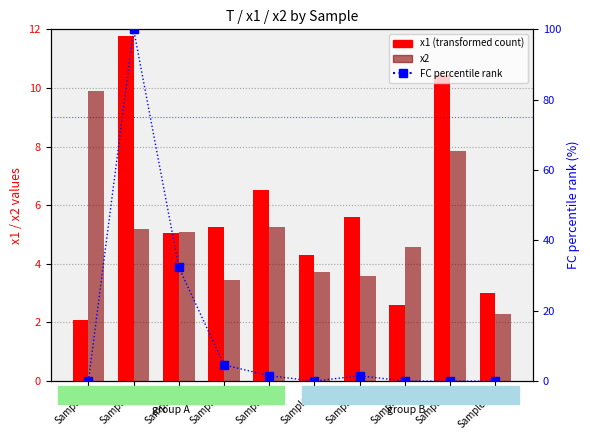

Is it true that x1 (transformed count) equals 5.2 at Sample10?

False